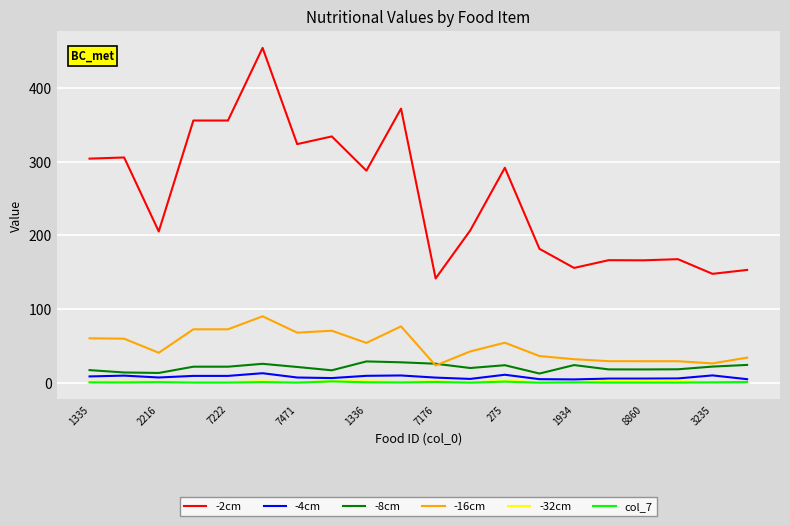

What is the smallest value displayed?

0.2